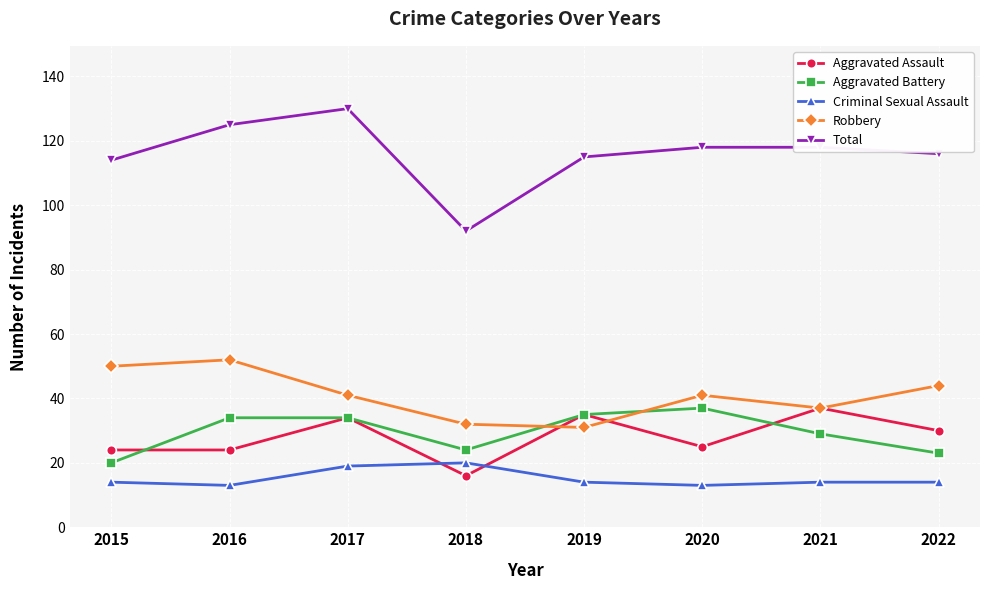

True or false: Total and Criminal Sexual Assault cross at least once.

False